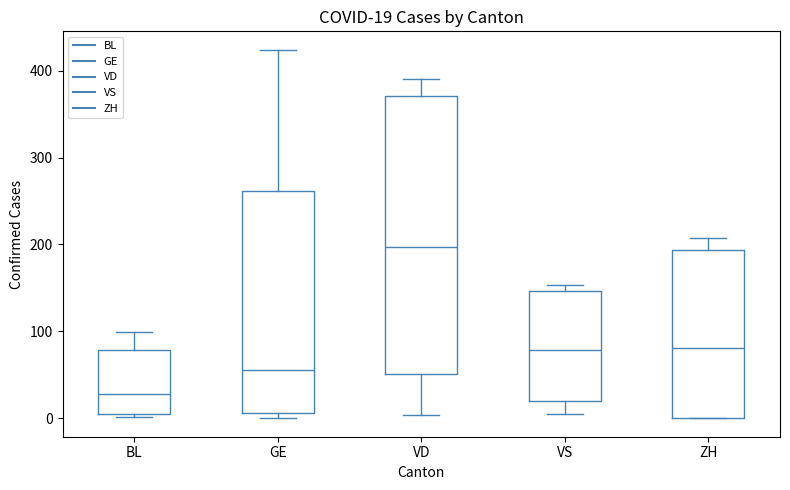

Comparing the boxes themselves (not the whiskers), which one is the tallest?

VD